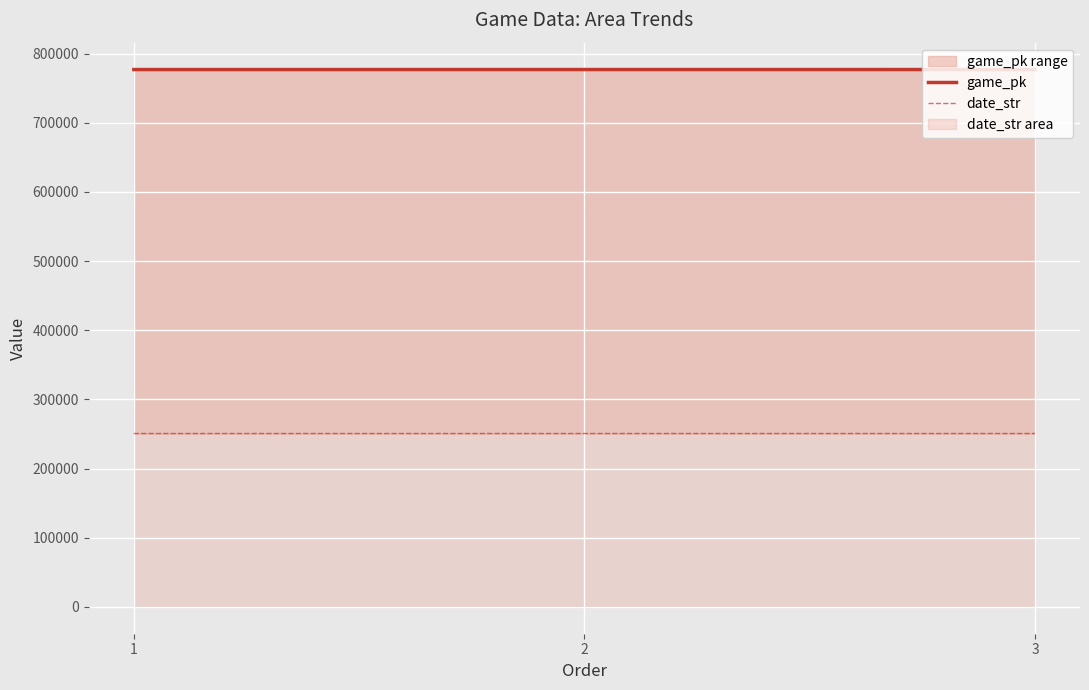

Count the number of data series in this chart.

2